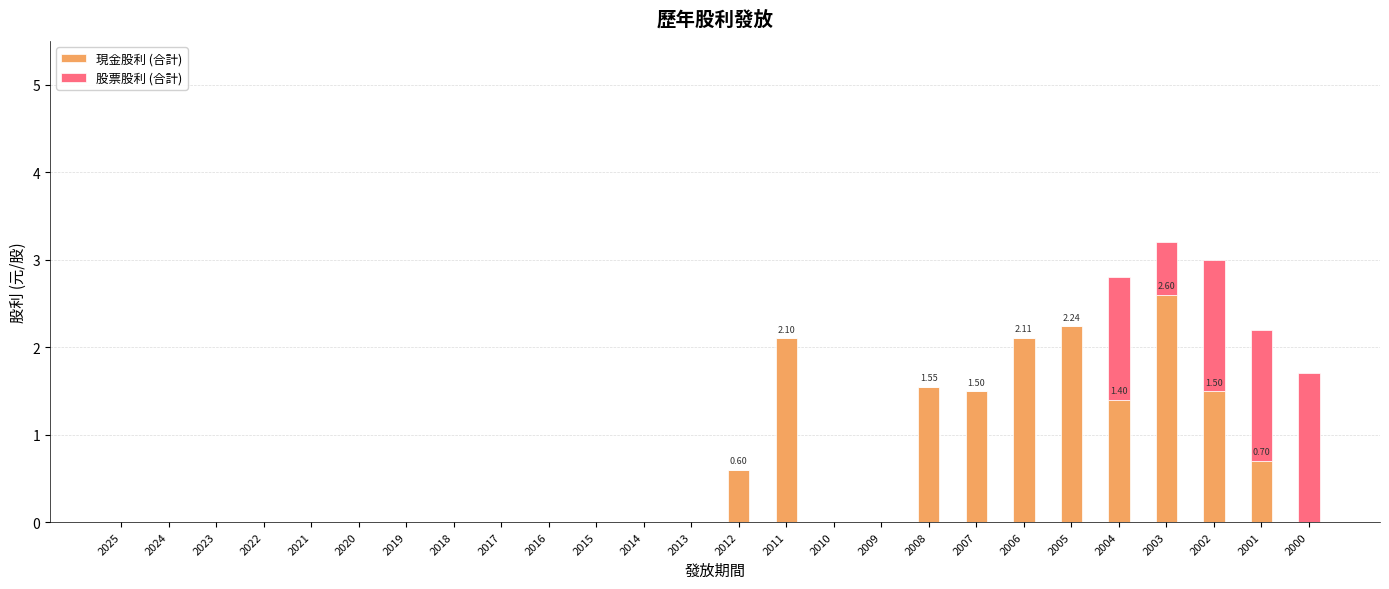

Count the number of categories in the chart.

26